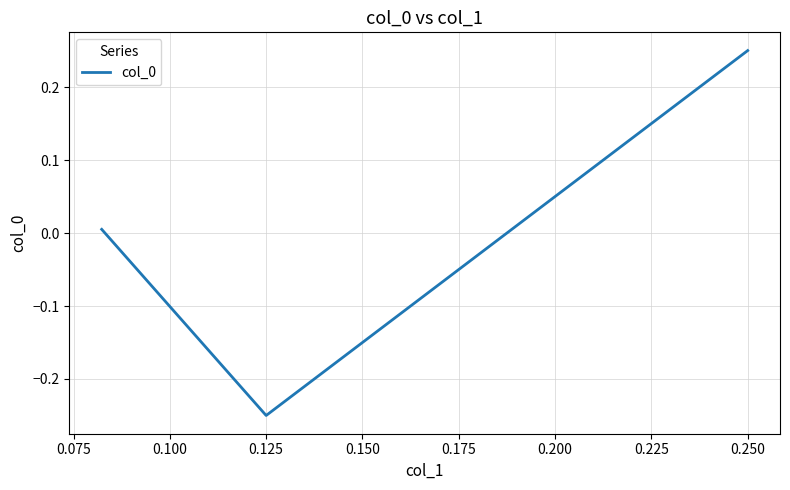

Count the number of categories in the chart.

3